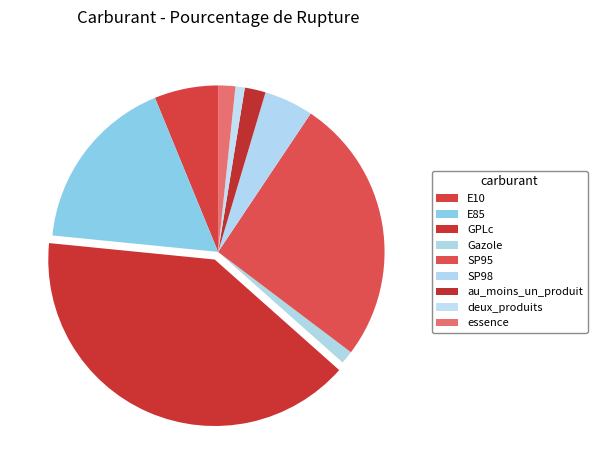

True or false: E10 accounts for 6% of the total.

True